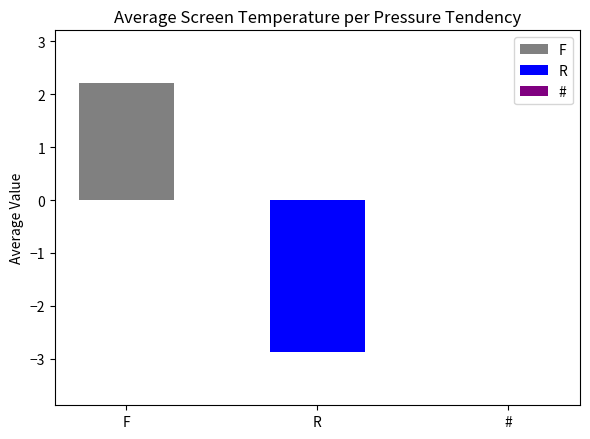

What is the difference between the maximum and second lowest values?

2.2